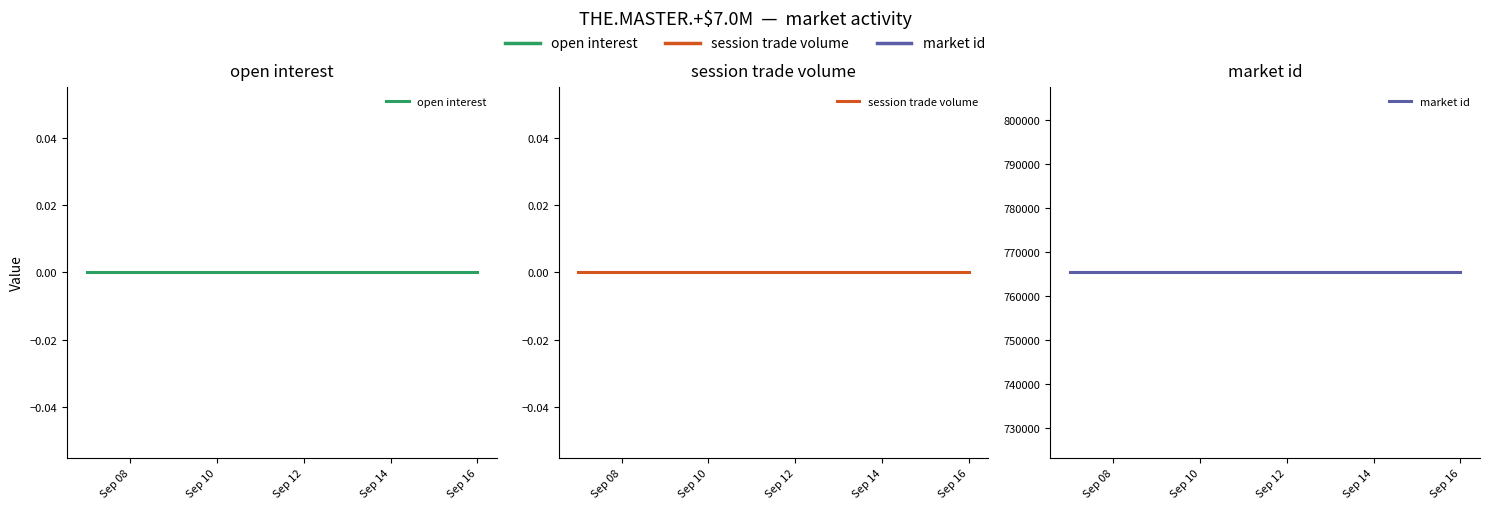

What position from the left is Sep 10?

4